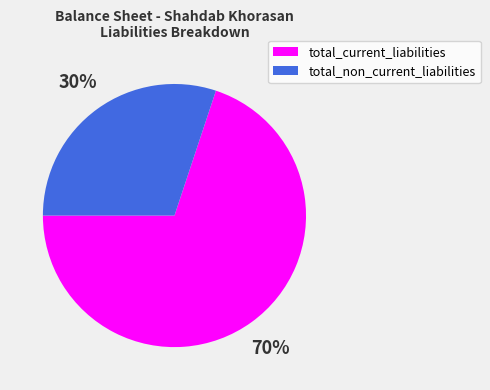

Is the sum of total_non_current_liabilities and total_current_liabilities greater than half?

Yes